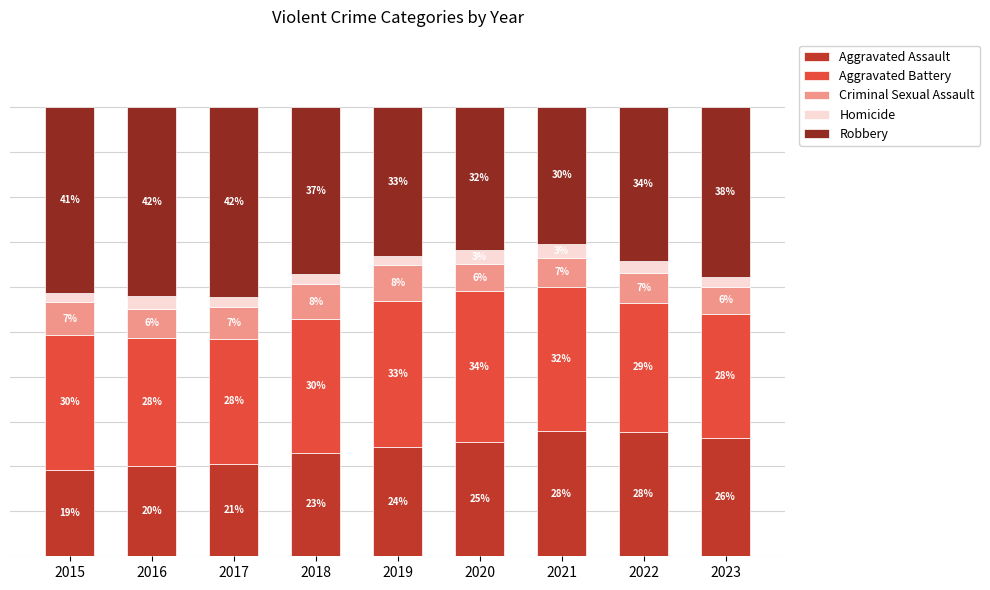

At 2022, list the series in order from largest to smallest.

Robbery, Aggravated Battery, Aggravated Assault, Criminal Sexual Assault, Homicide